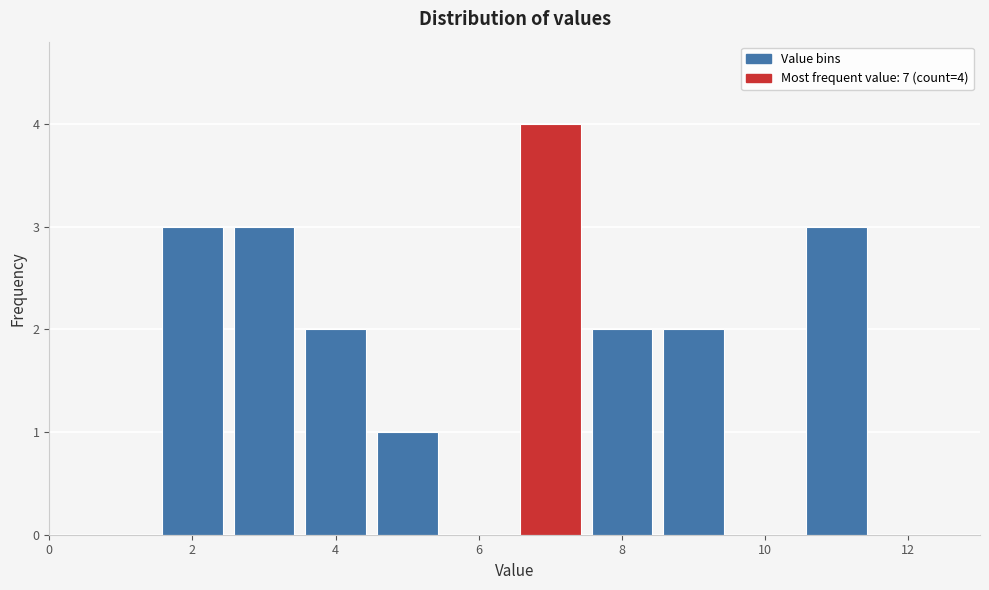

Which range on the x-axis has the tallest bar?

6.5 to 7.5